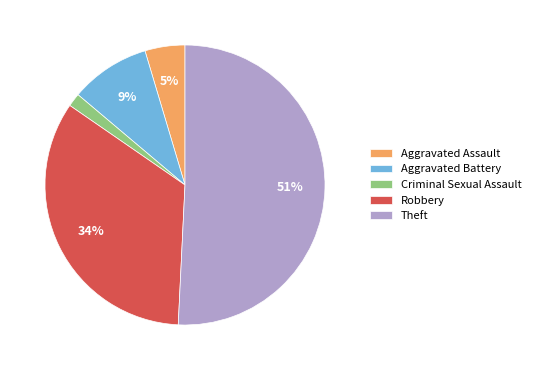

Do Criminal Sexual Assault and Robbery together represent more than half of the pie?

No